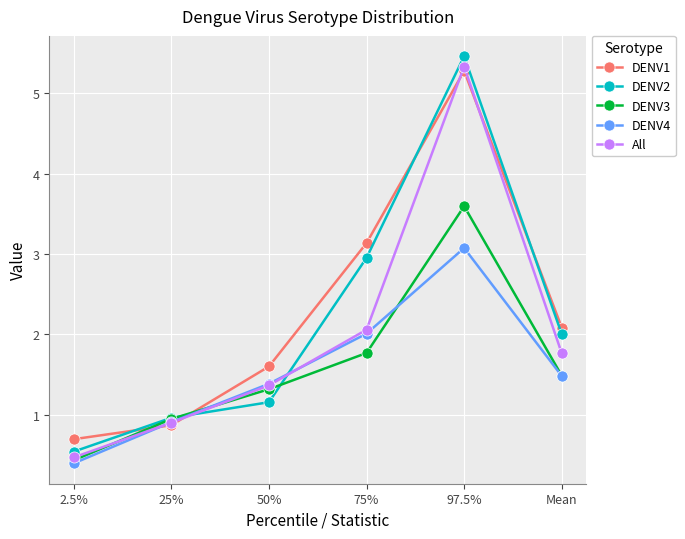

Which category has the highest value across all series?

97.5%